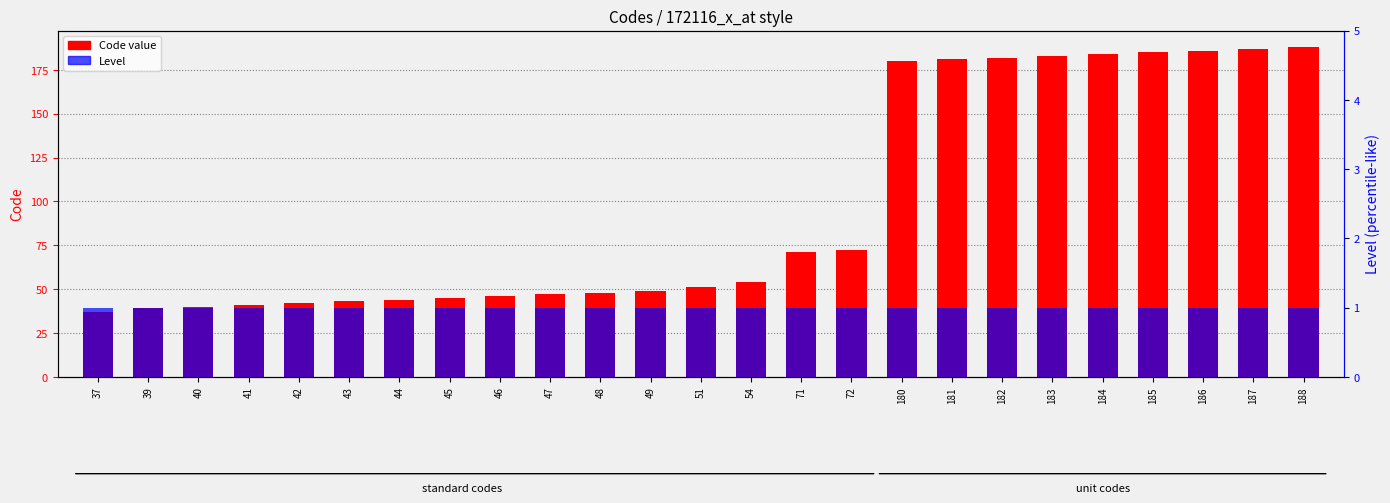

The Code series shows 58 at 180. True or false?

False